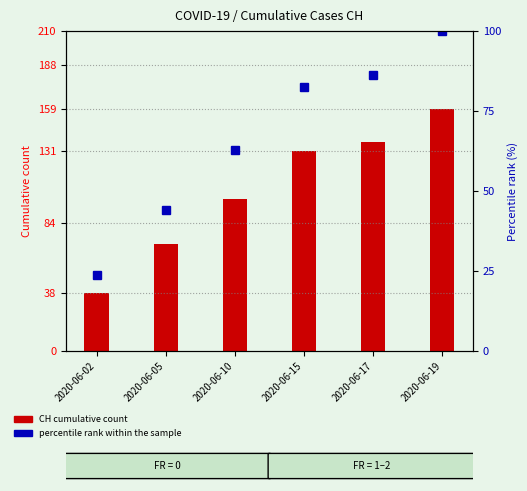

Does the chart contain stacked bars?

No